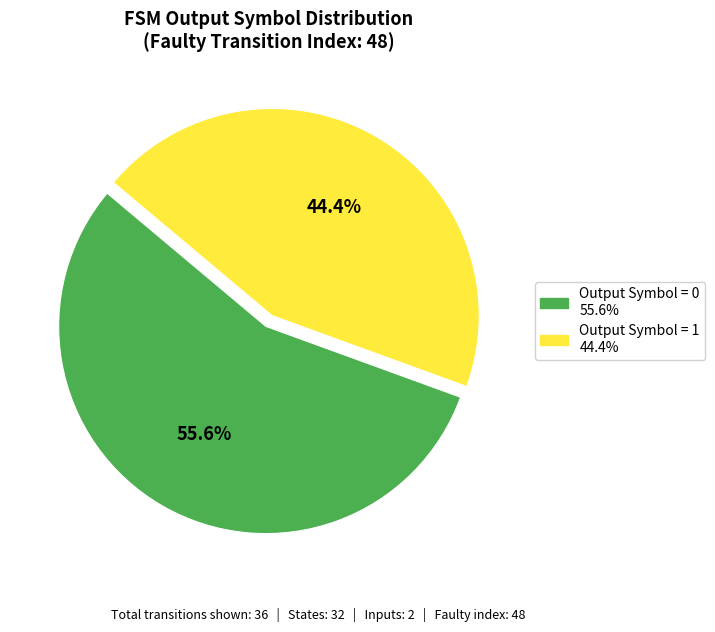

Is there a majority slice in this chart?

Yes